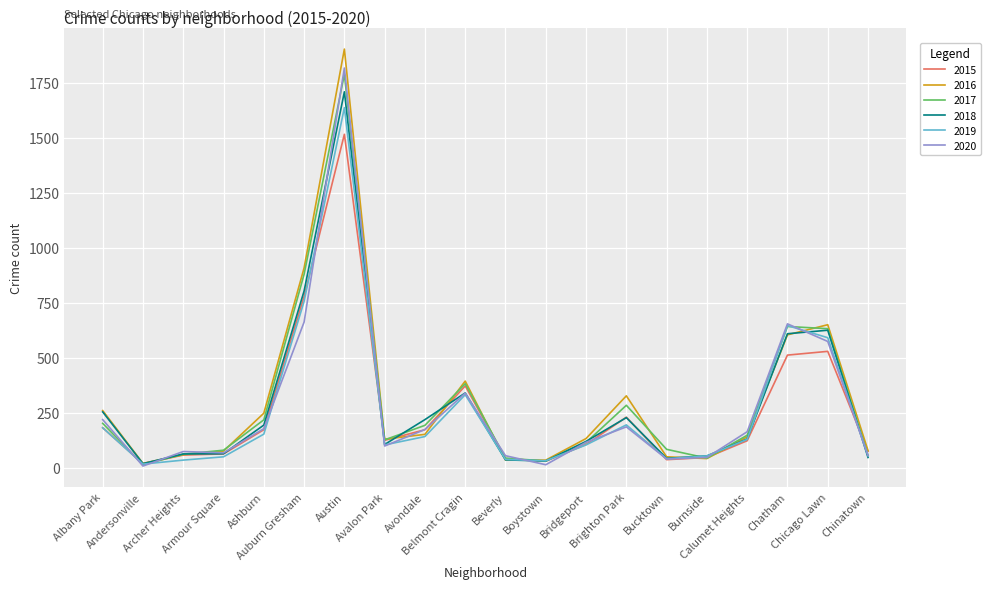

What is the maximum value shown in the chart?

1902